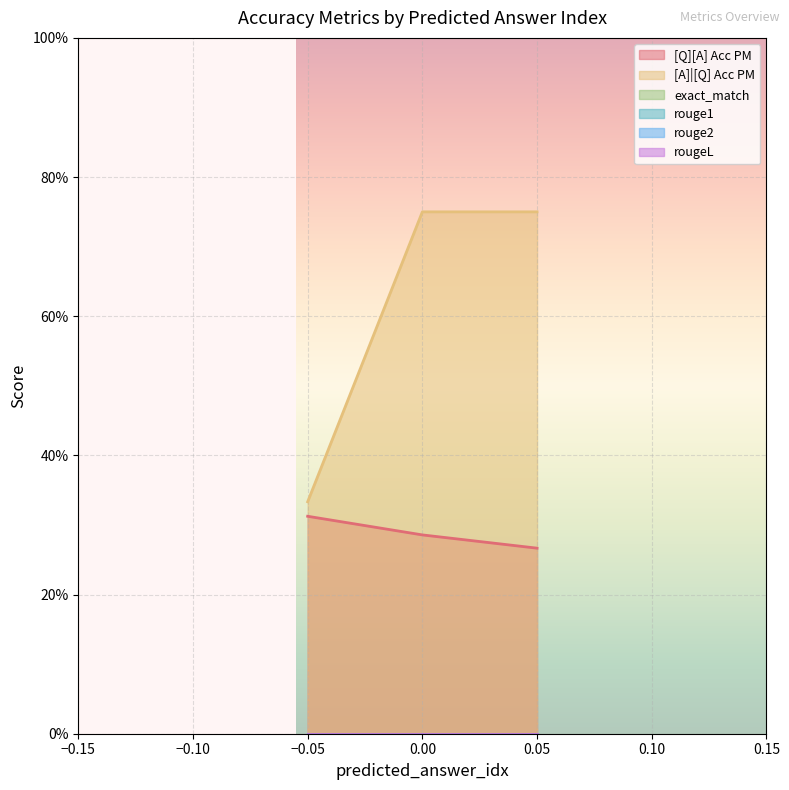

List the labels in order of [Q][A] Acc PM value, smallest first.

0.05, 0.00, −0.05